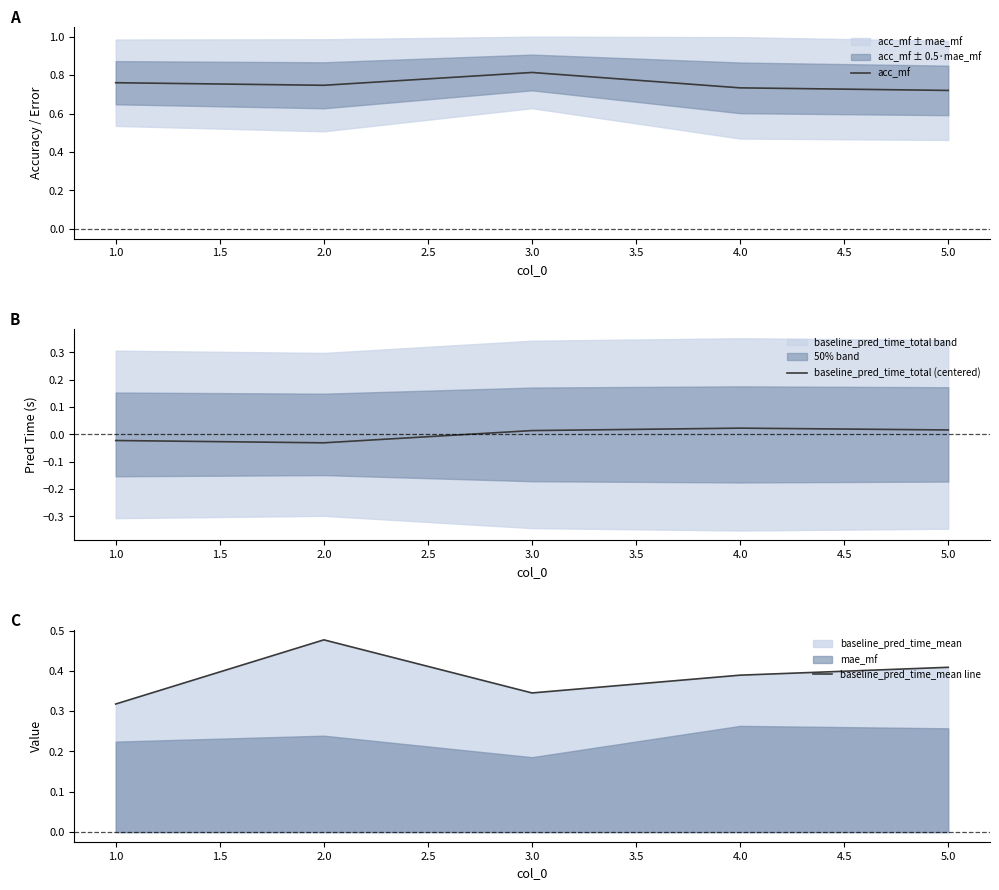

At which category does acc_mf reach its first local peak?

3.0